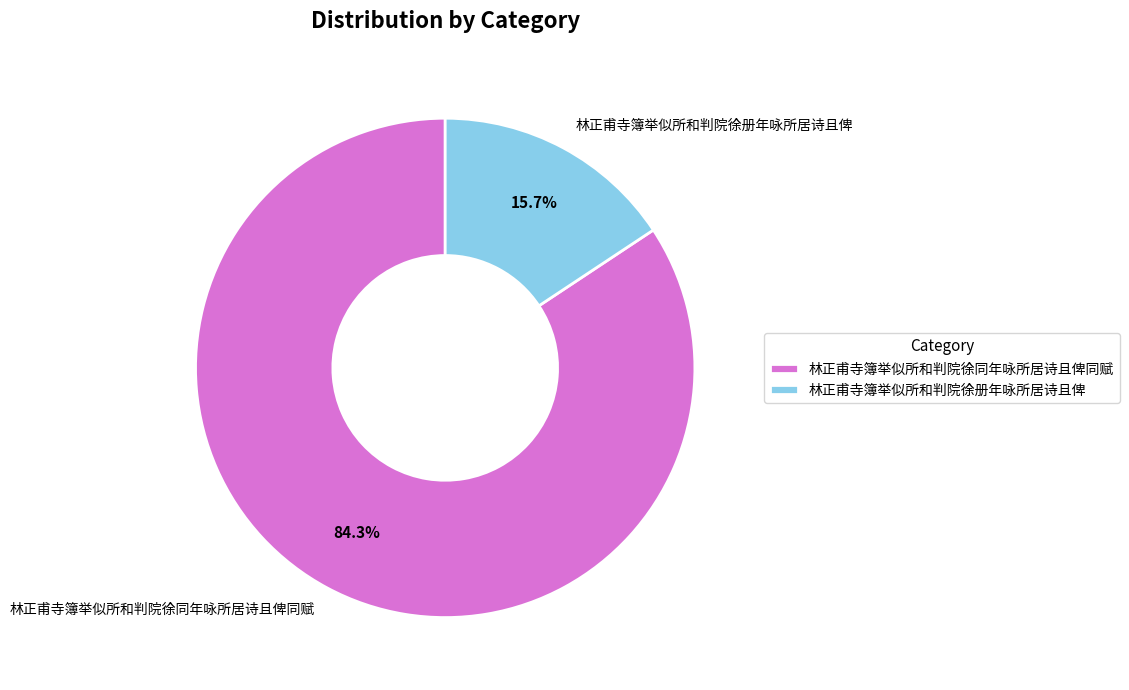

Rank the categories by value from highest to lowest.

林正甫寺簿举似所和判院徐同年咏所居诗且俾同赋, 林正甫寺簿举似所和判院徐册年咏所居诗且俾